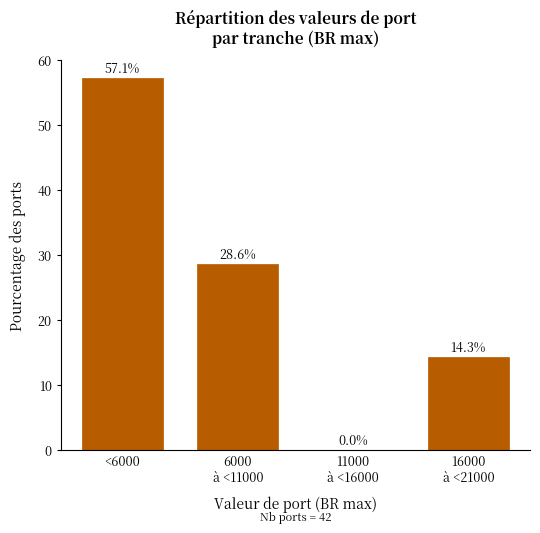

What is the sum of all values?

100.0